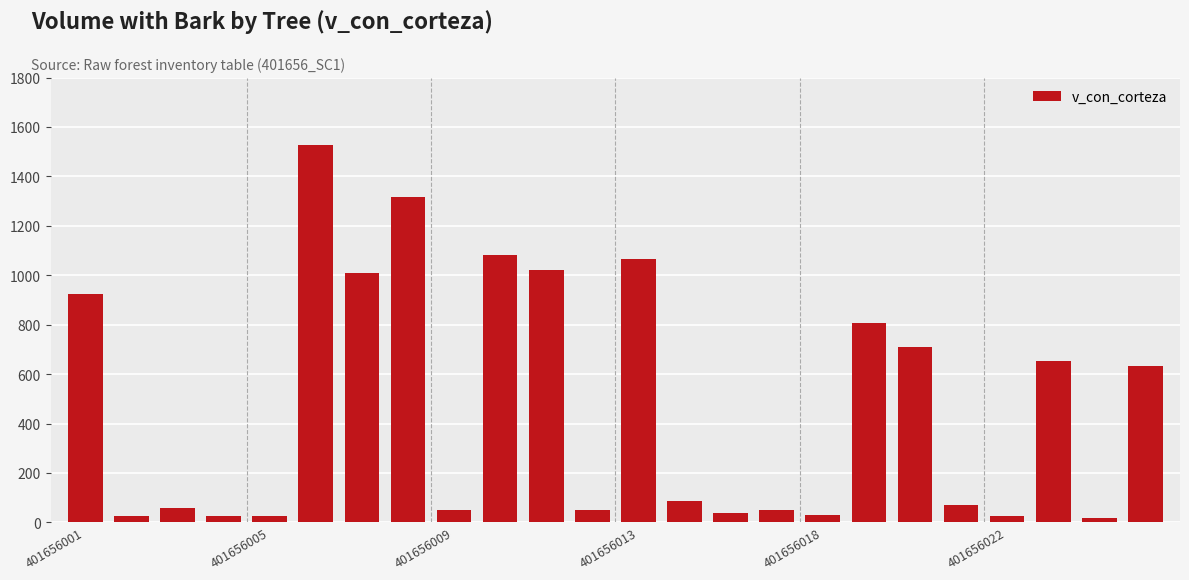

How many distinct data groups are displayed?

1